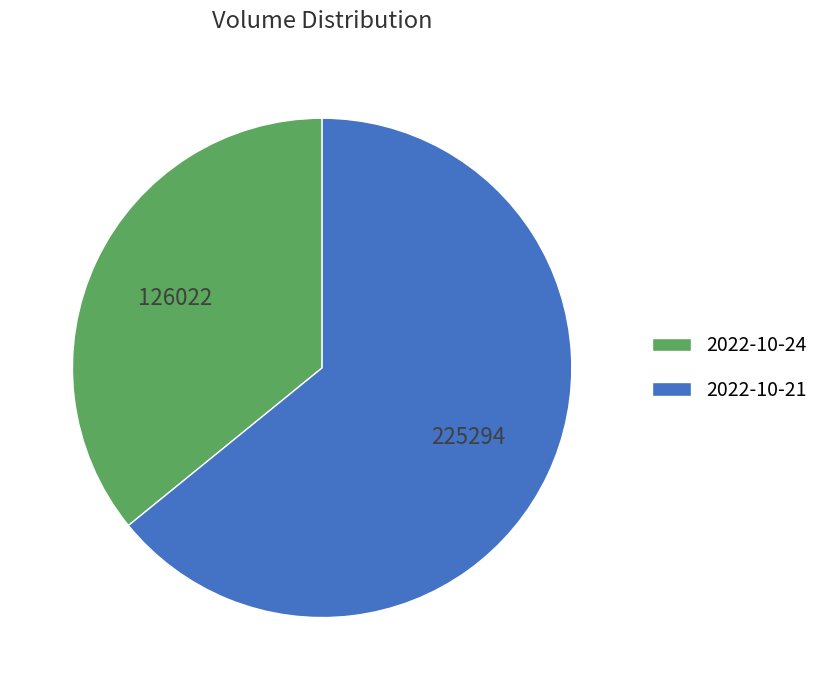

Which category has the smallest portion of the pie?

2022-10-24